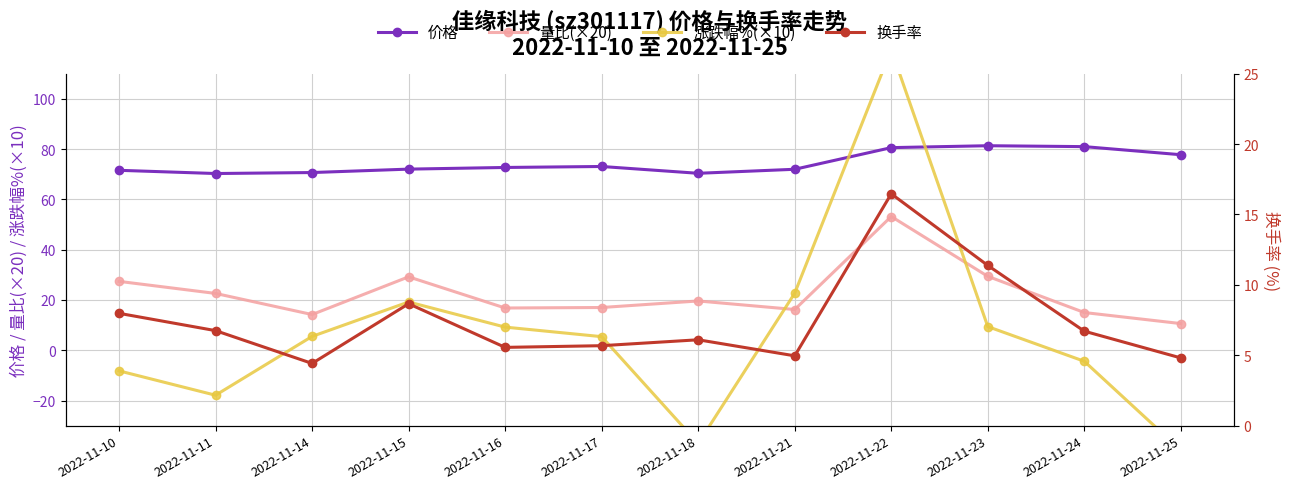

Which has a higher value, 2022-11-14 or 2022-11-23?

2022-11-23